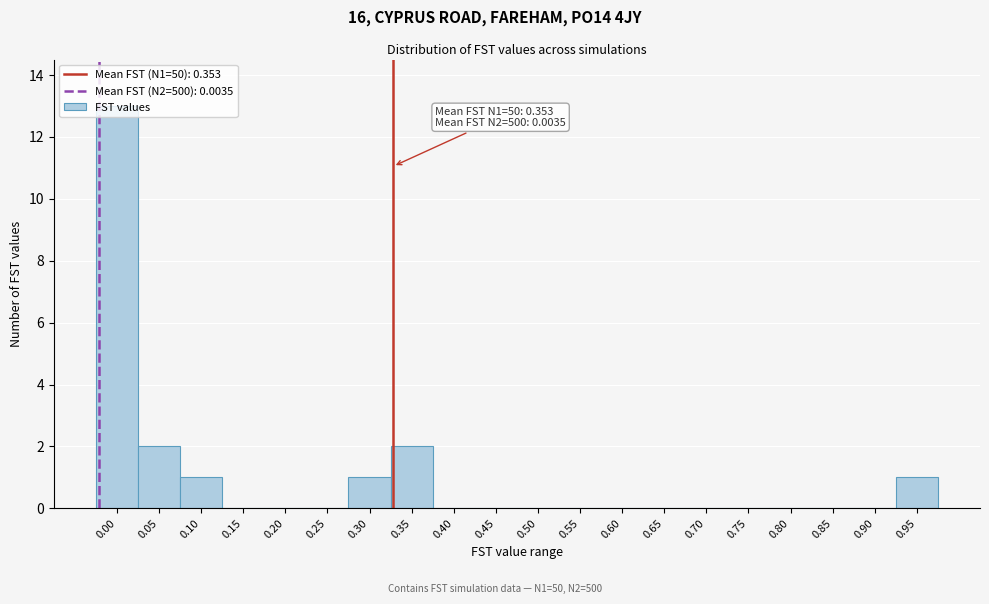

What is the change in value from 0.15 to 0.95?

+1